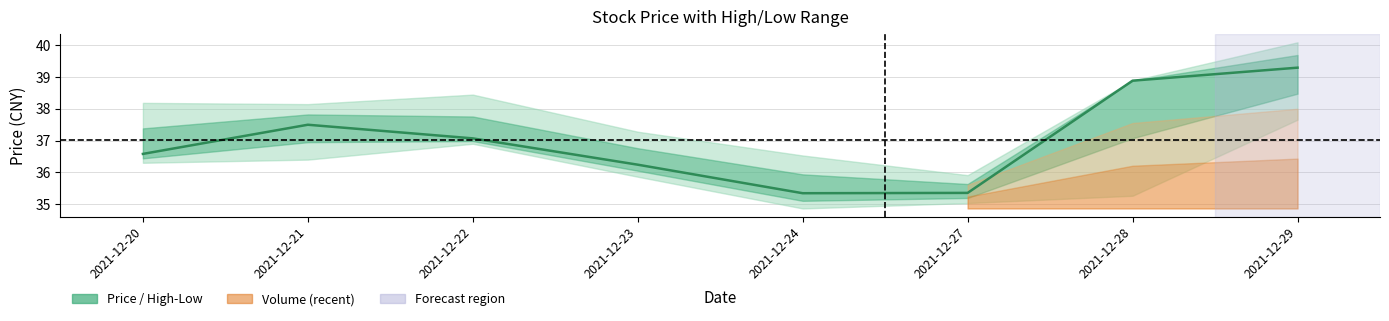

At which label is the value closest to 37?

2021-12-22